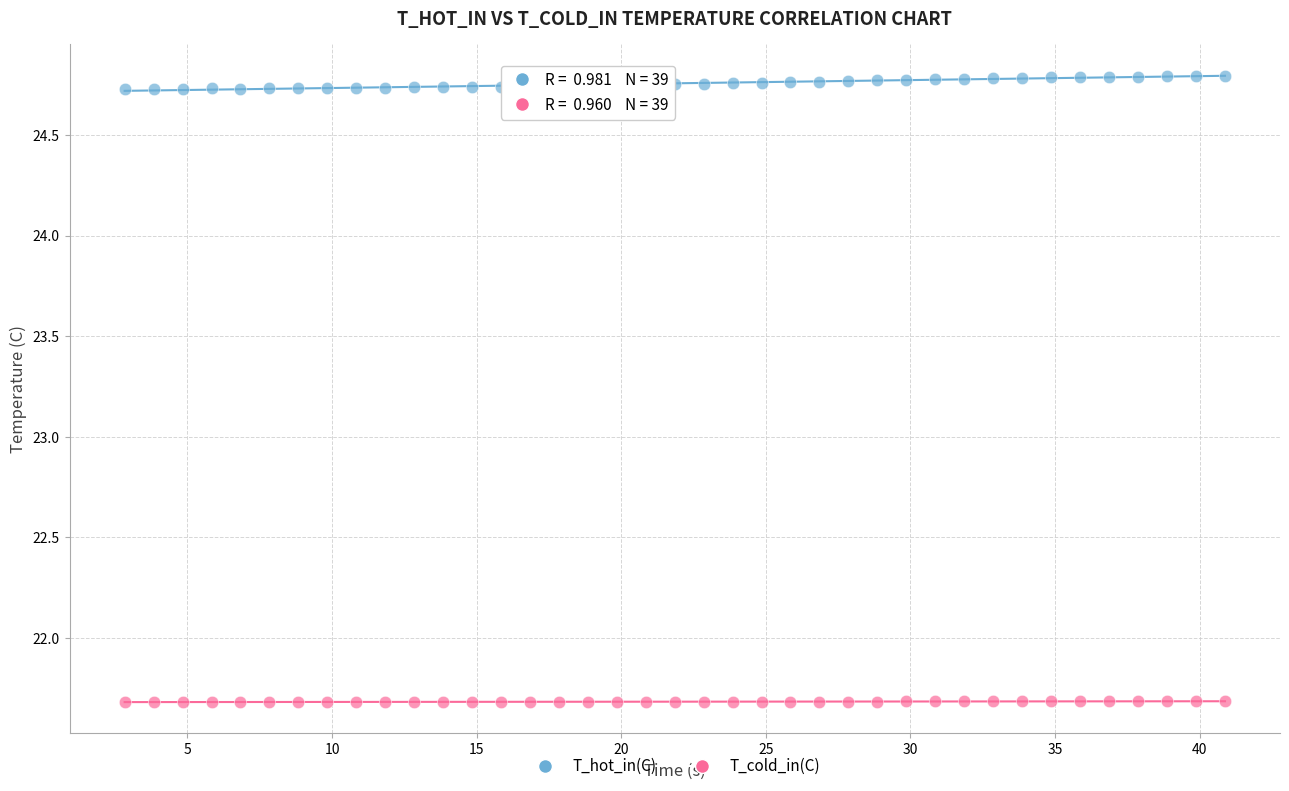

Which series contains the highest Y value?

T_hot_in(C)